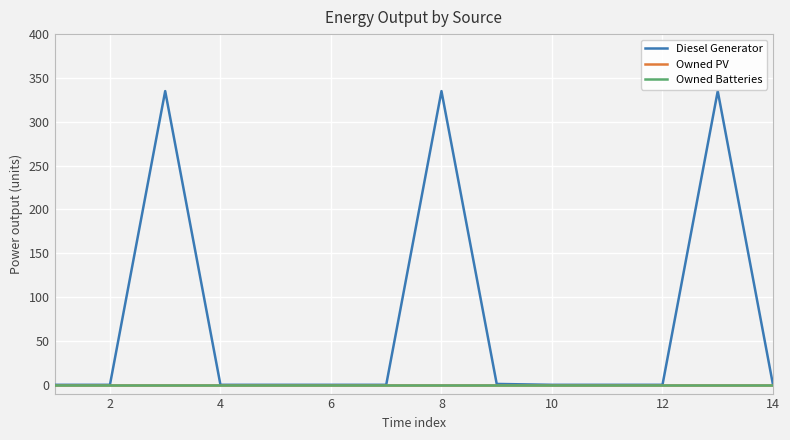

Does the chart display data point markers on the line(s)?

No